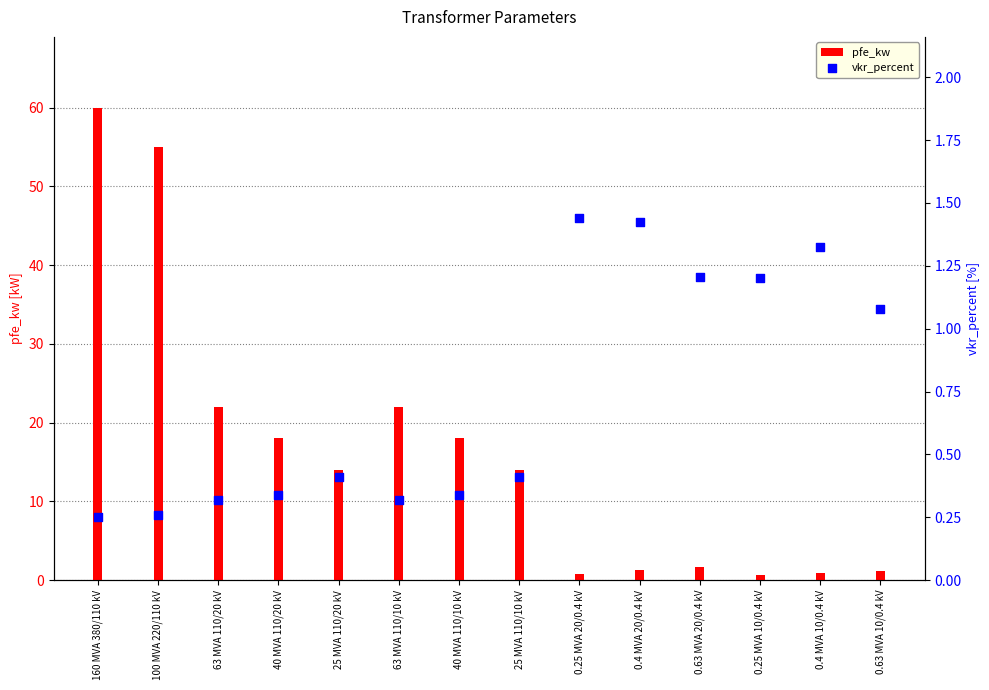

Which series reaches the maximum Y coordinate?

pfe_kw